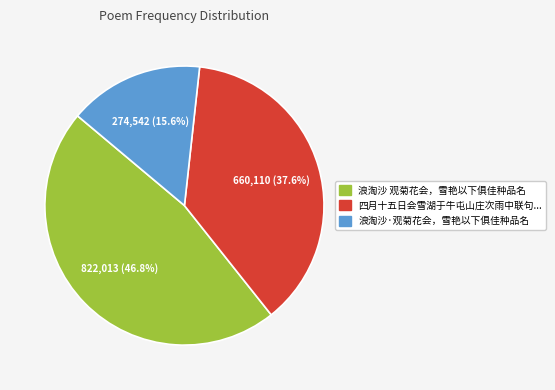

Is there a majority slice in this chart?

No